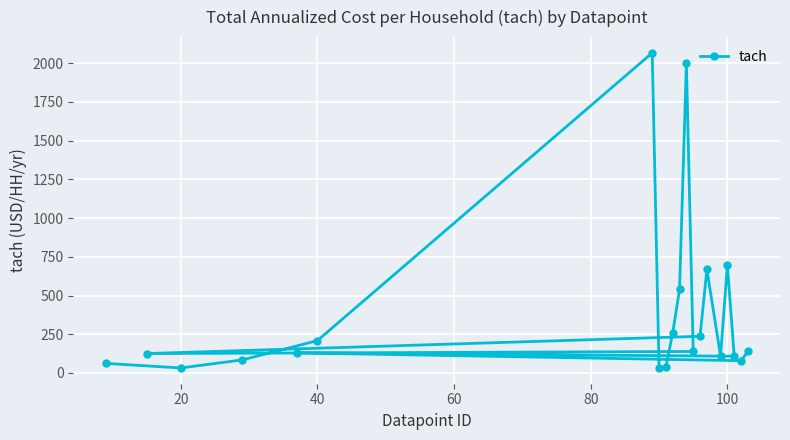

What is the average value?

387.5